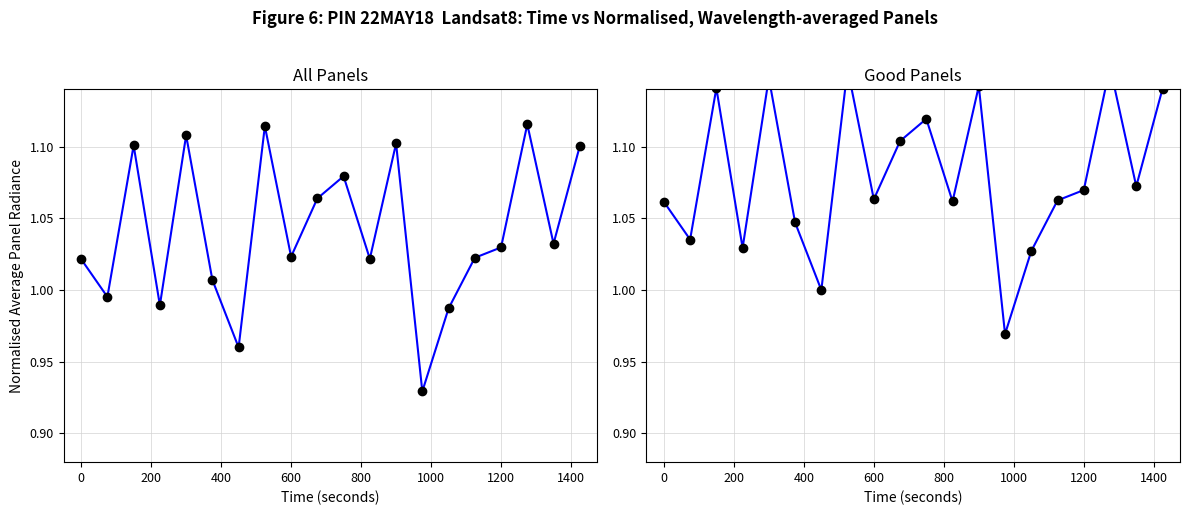

Reading left to right, what are all the values shown in this chart?

avg_ratio: 1.0	1.0	1.1	1.0	1.1	1.0	1.0	1.1	1.0	1.1	1.1	1.0	1.1	0.9	1.0	1.0	1.0	1.1	1.0	1.1
avg_ratio (good): 1.1	1.0	1.1	1.0	1.1	1.0	1.0	1.2	1.1	1.1	1.1	1.1	1.1	1.0	1.0	1.1	1.1	1.2	1.1	1.1